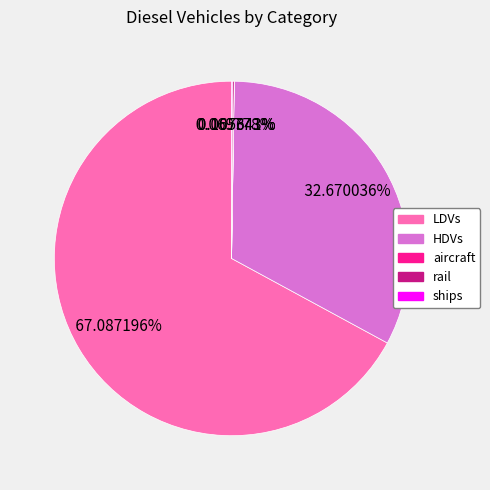

Does LDVs account for over 50% of the chart?

Yes